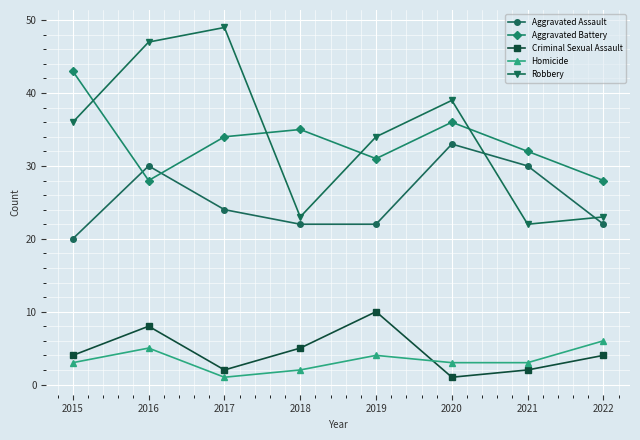

Reading left to right, extract all data points from this chart.

Aggravated Assault: 2015=20	2016=30	2017=24	2018=22	2019=22	2020=33	2021=30	2022=22
Aggravated Battery: 2015=43	2016=28	2017=34	2018=35	2019=31	2020=36	2021=32	2022=28
Criminal Sexual Assault: 2015=4	2016=8	2017=2	2018=5	2019=10	2020=1	2021=2	2022=4
Homicide: 2015=3	2016=5	2017=1	2018=2	2019=4	2020=3	2021=3	2022=6
Robbery: 2015=36	2016=47	2017=49	2018=23	2019=34	2020=39	2021=22	2022=23